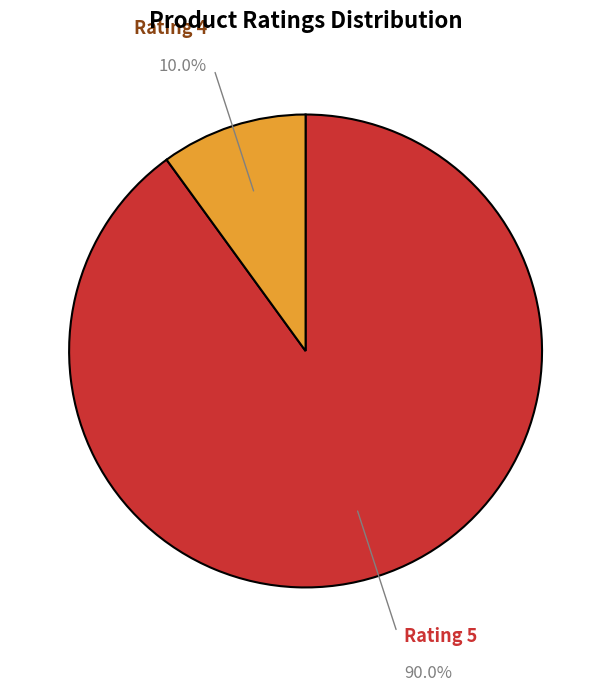

Rank the categories by value from highest to lowest.

Rating 5, Rating 4